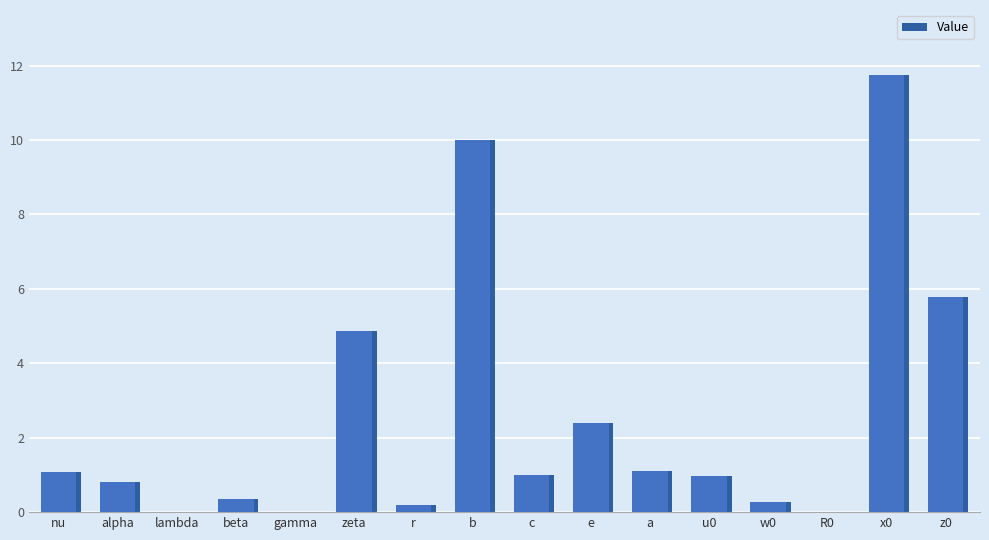

List the labels in order of value, smallest first.

gamma, lambda, R0, r, w0, beta, alpha, u0, c, nu, a, e, zeta, z0, b, x0